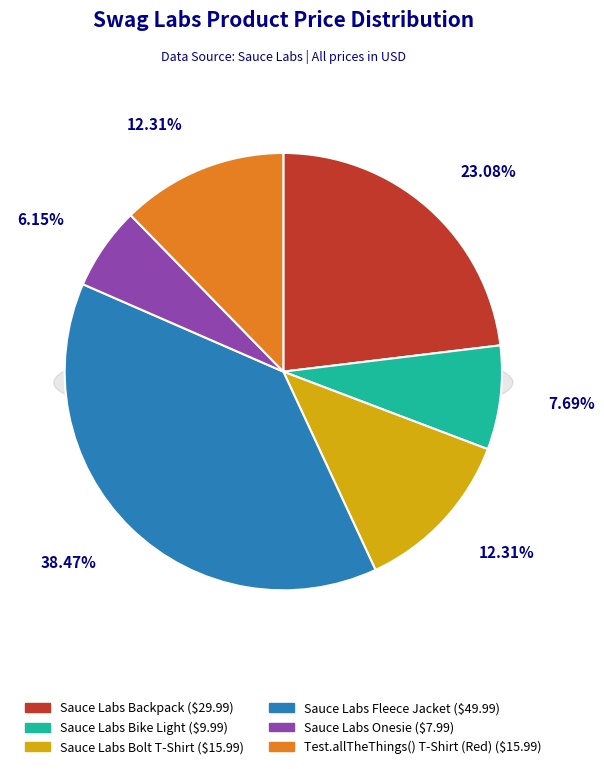

What is the ratio of the value at Sauce Labs Bike Light to the value at Sauce Labs Backpack?

0.3